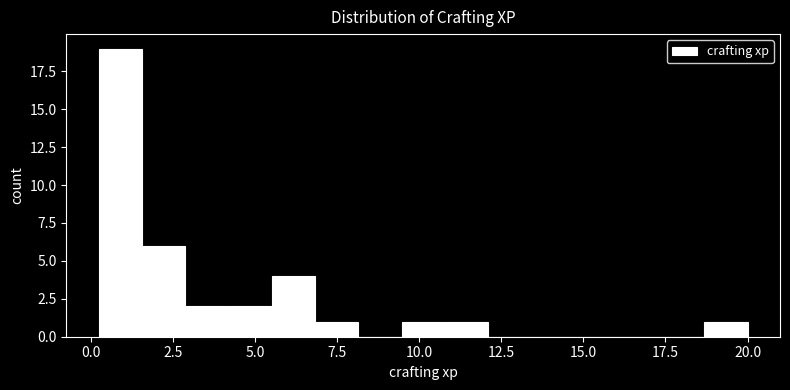

Read against the x-axis, roughly where is the centre of the tallest bar?

1.0